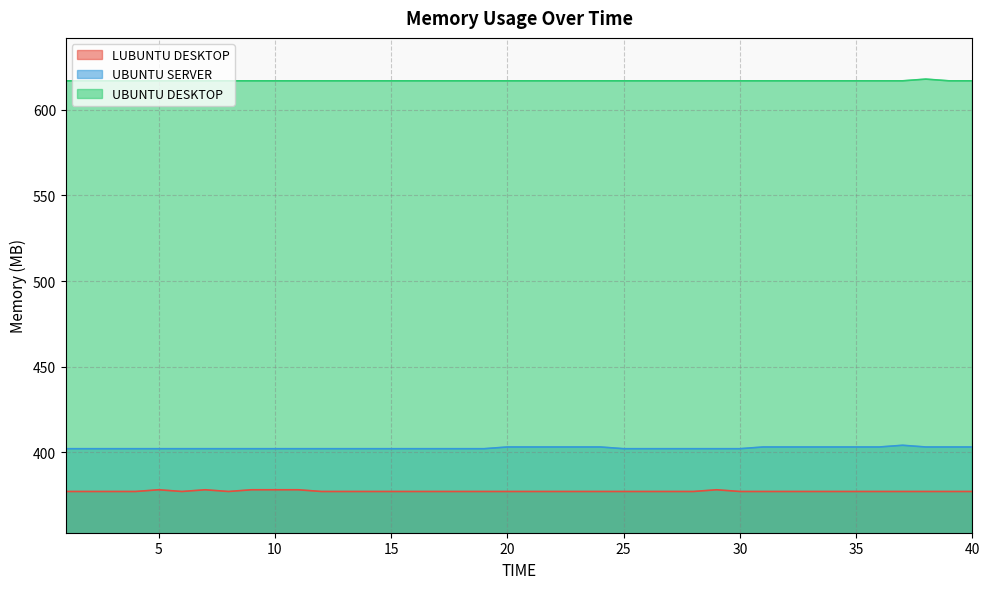

What are all the series names shown in the legend?

LUBUNTU DESKTOP, UBUNTU SERVER, UBUNTU DESKTOP